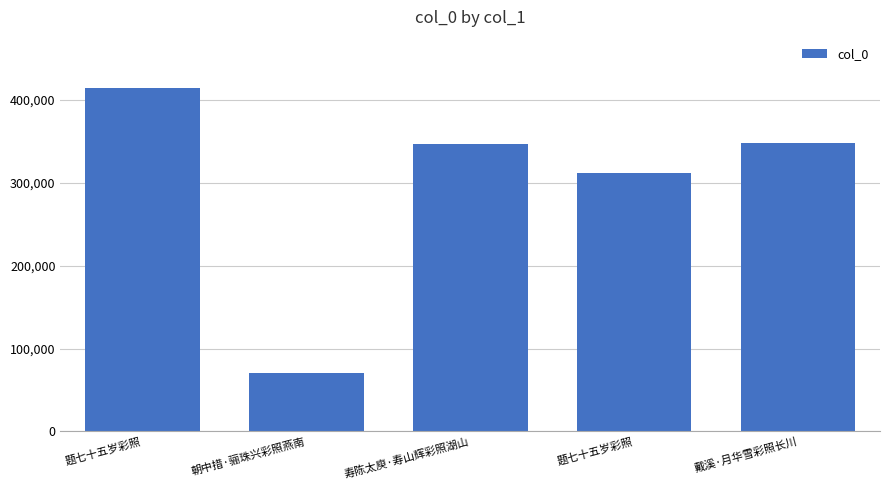

What is the maximum value shown in the chart?

414195